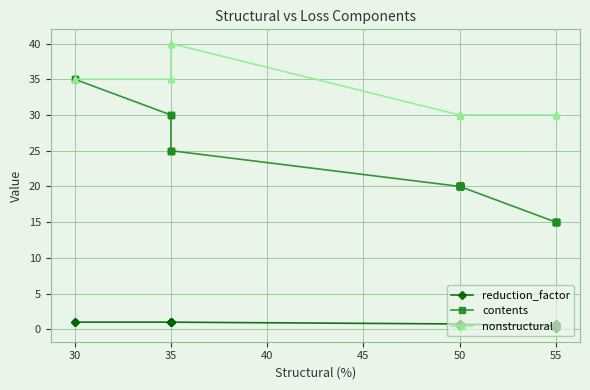

Does the chart display data point markers on the line(s)?

Yes